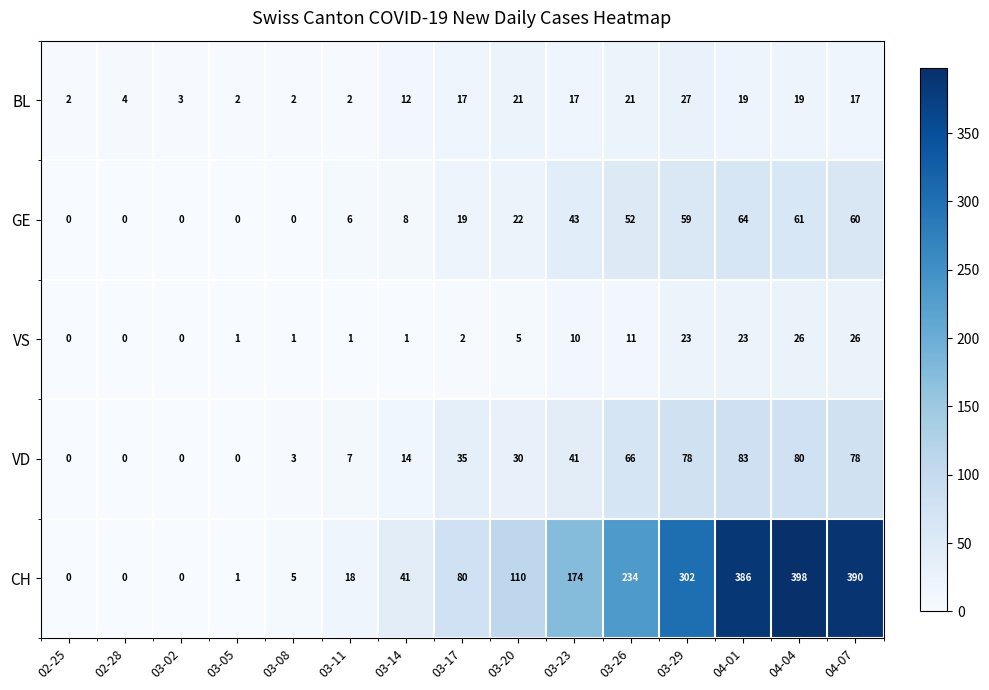

Which series has the largest range (max minus min)?

CH